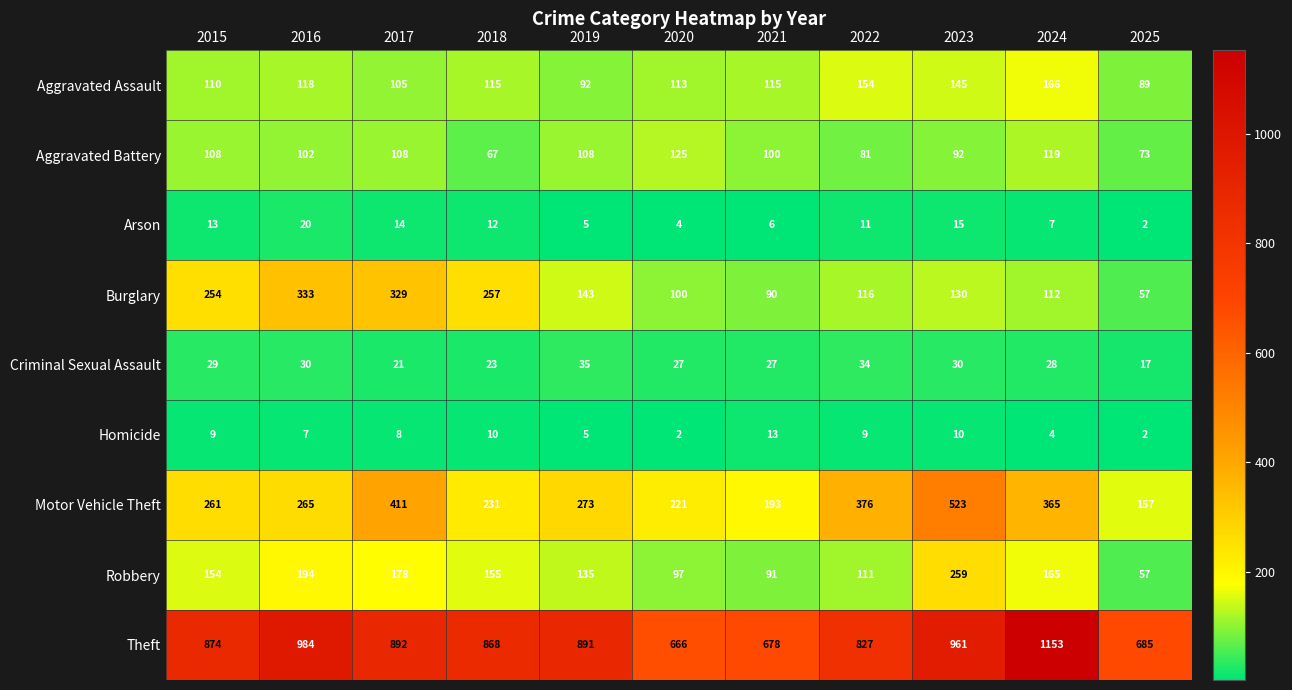

True or false: Aggravated Battery has a value of 67 at 2018.

True